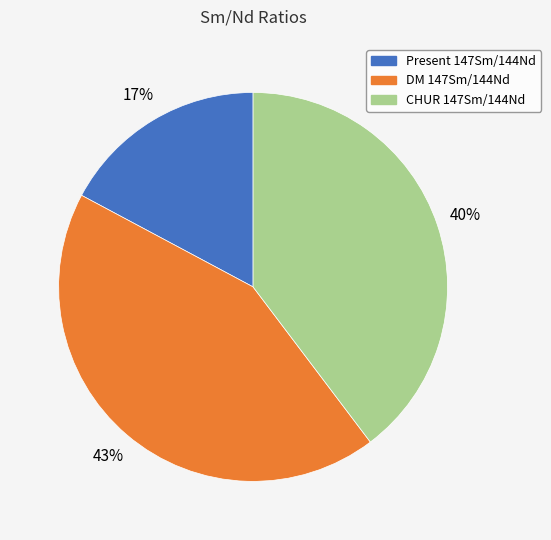

Which slice is the largest?

DM 147Sm/144Nd